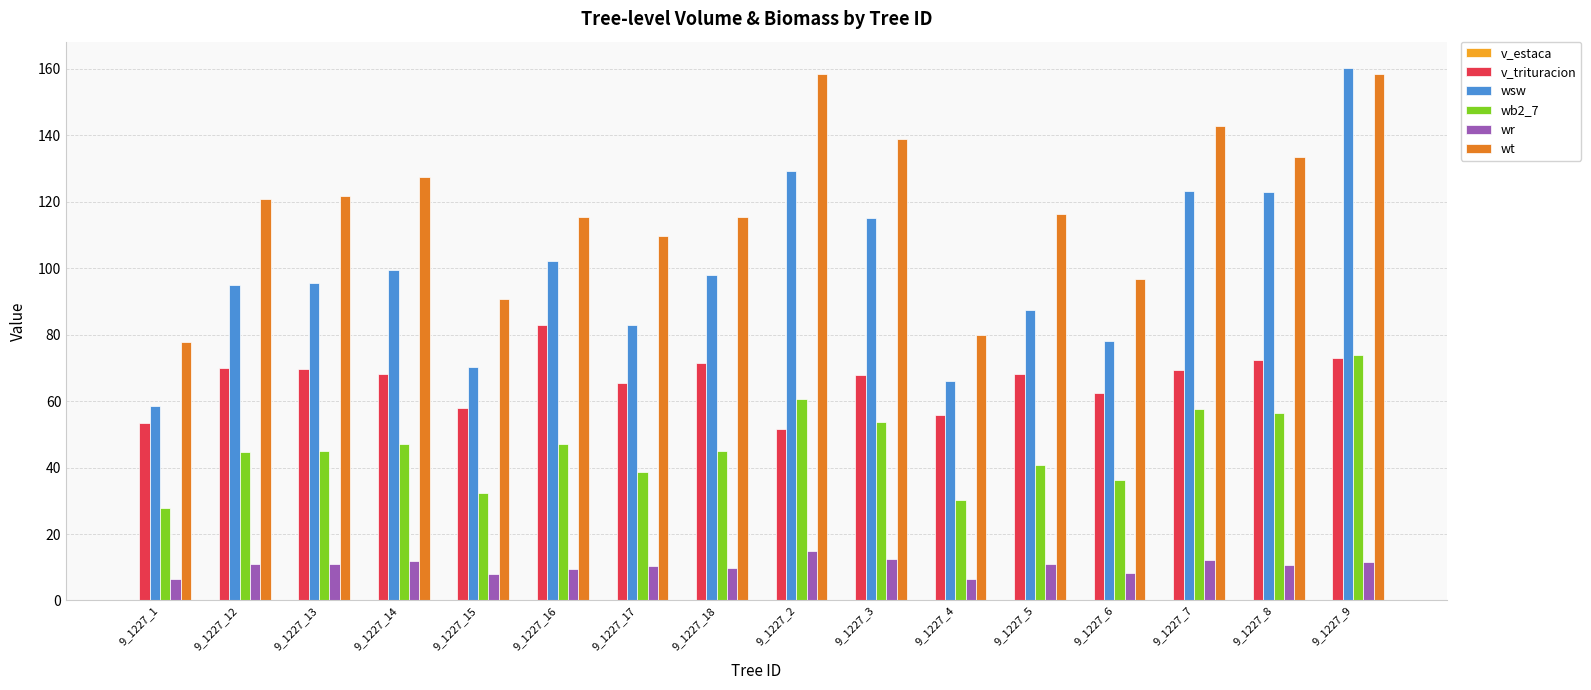

What is the label of the 15th bar from the left?

9_1227_8